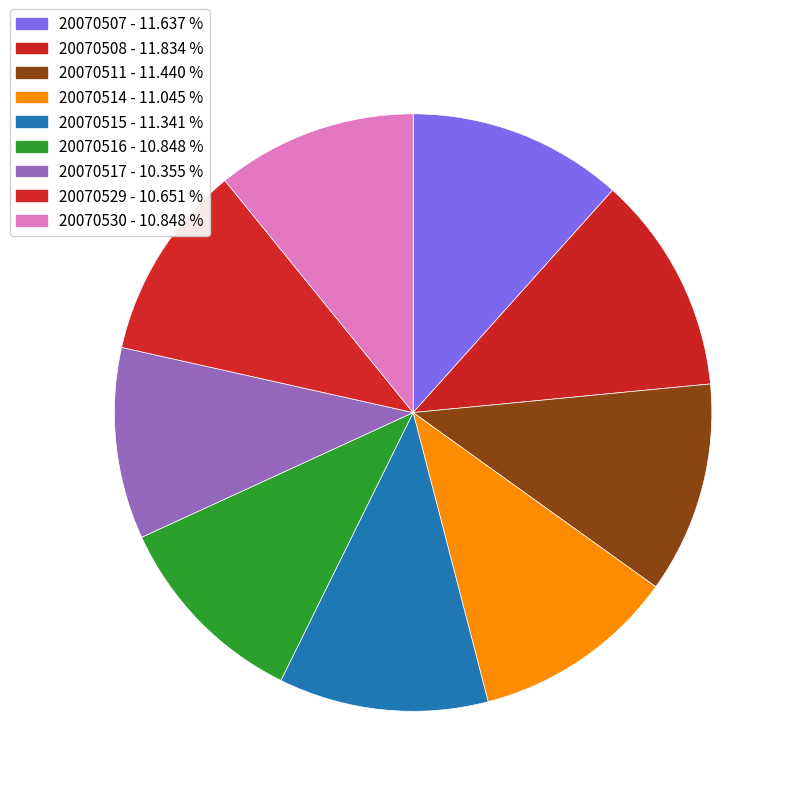

Is 20070511 the majority of the pie?

No